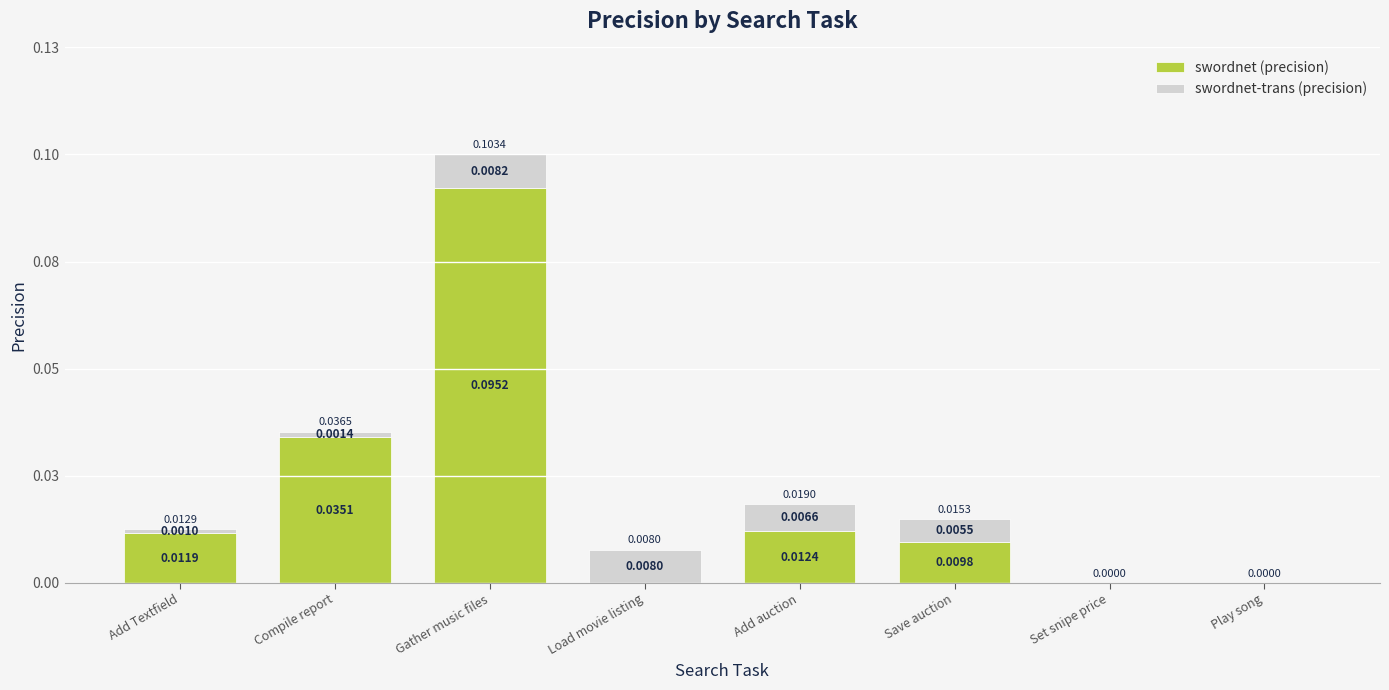

What are all the series names shown in the legend?

swordnet (precision), swordnet-trans (precision)